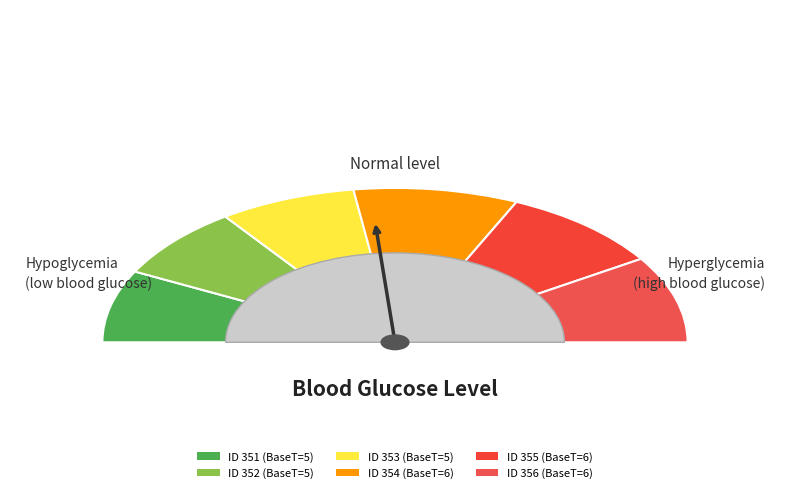

Is 355 the majority of the pie?

No